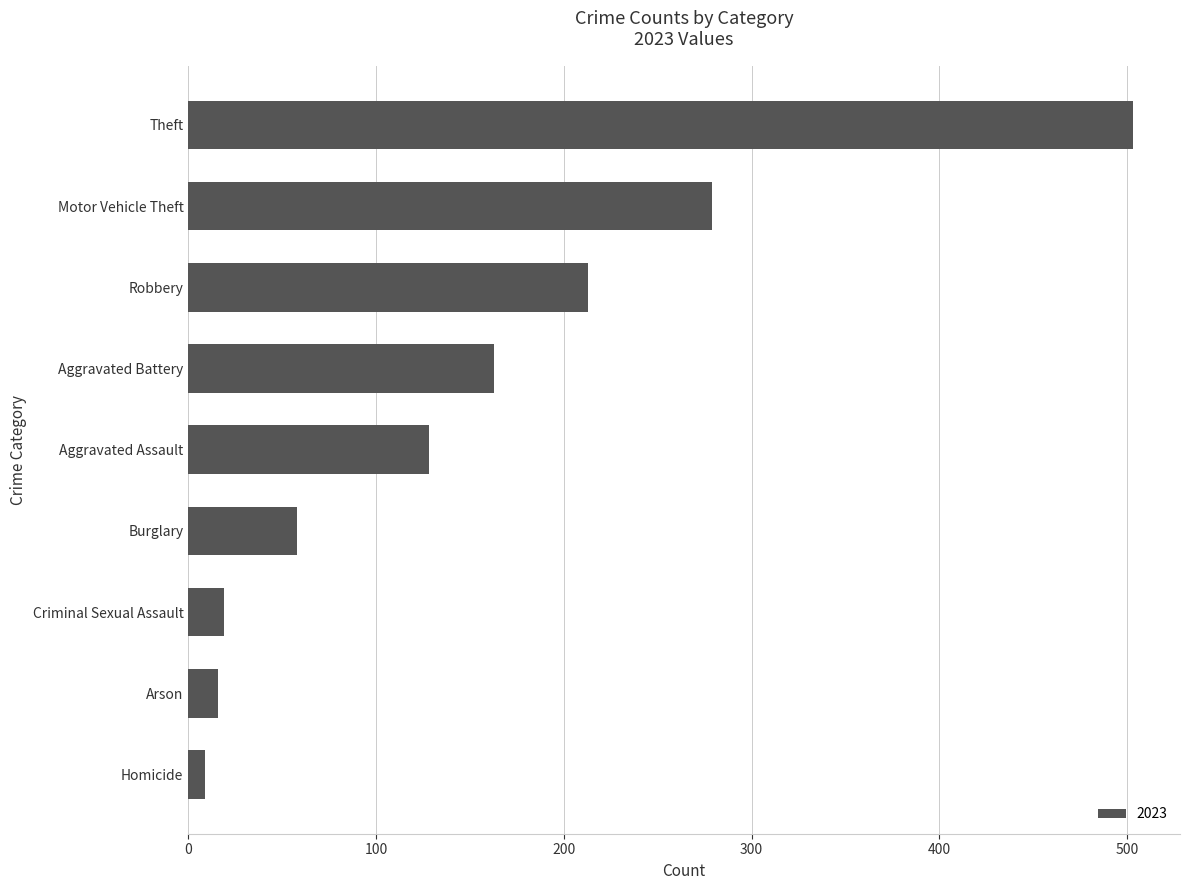

How many distinct data groups are displayed?

1